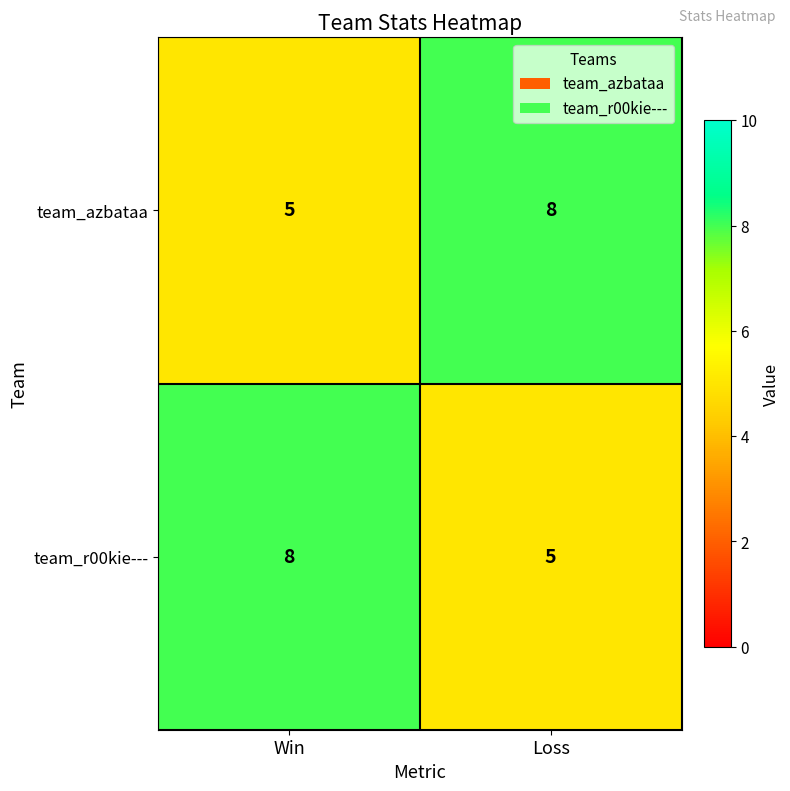

Reading left to right, list all the values displayed in this chart.

team_azbataa: 5	8
team_r00kie---: 8	5